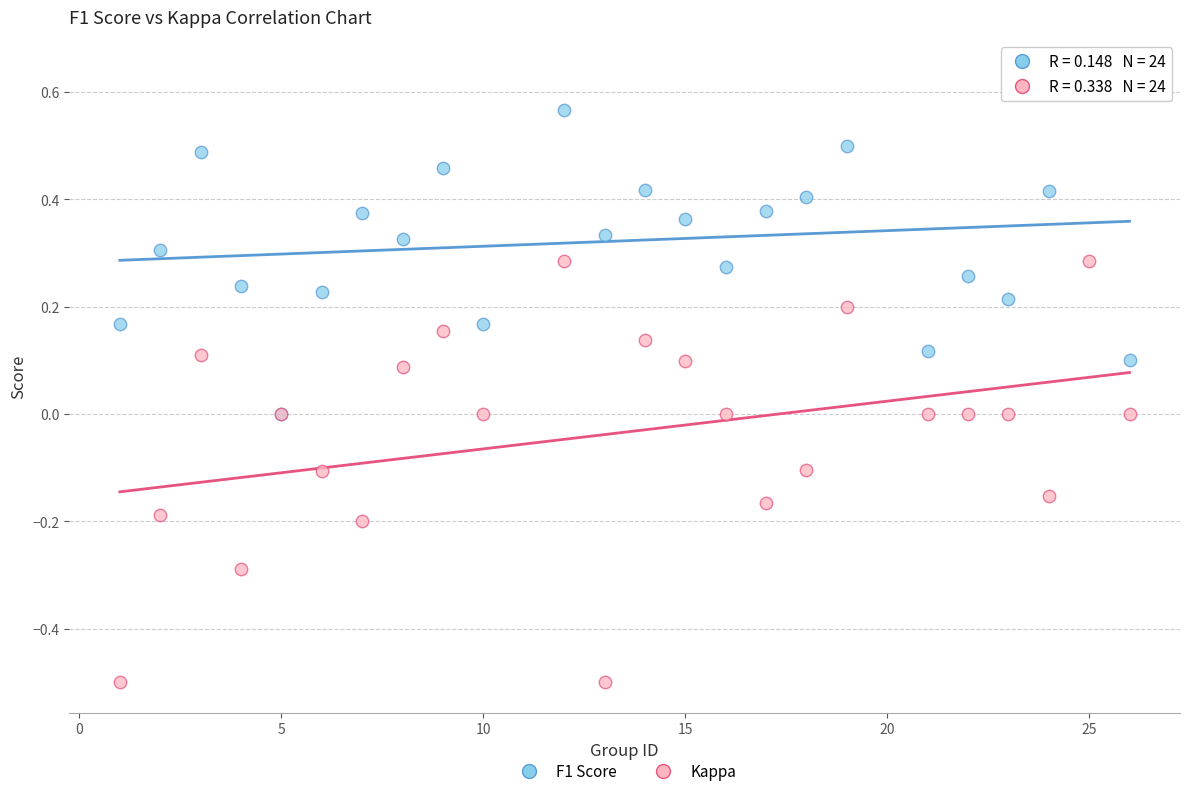

What are all the series names shown in the legend?

F1 Score, Kappa